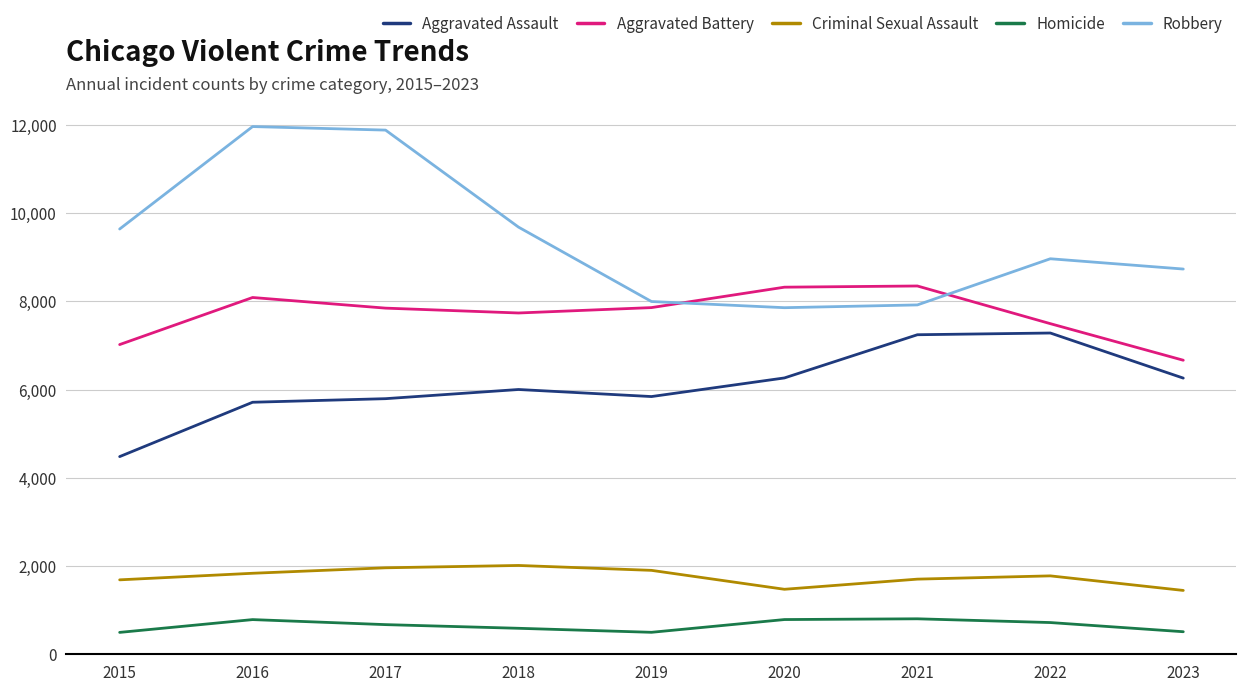

Is it true that Criminal Sexual Assault equals 622 at 2021?

False